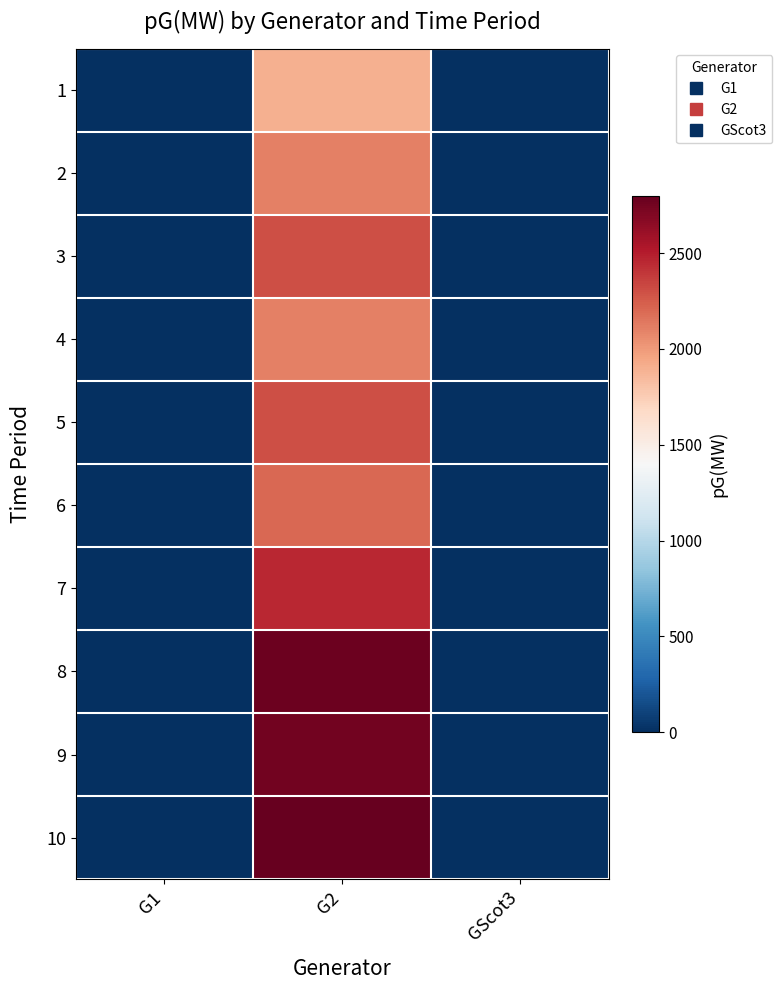

Which category has the lowest value across all series?

G1